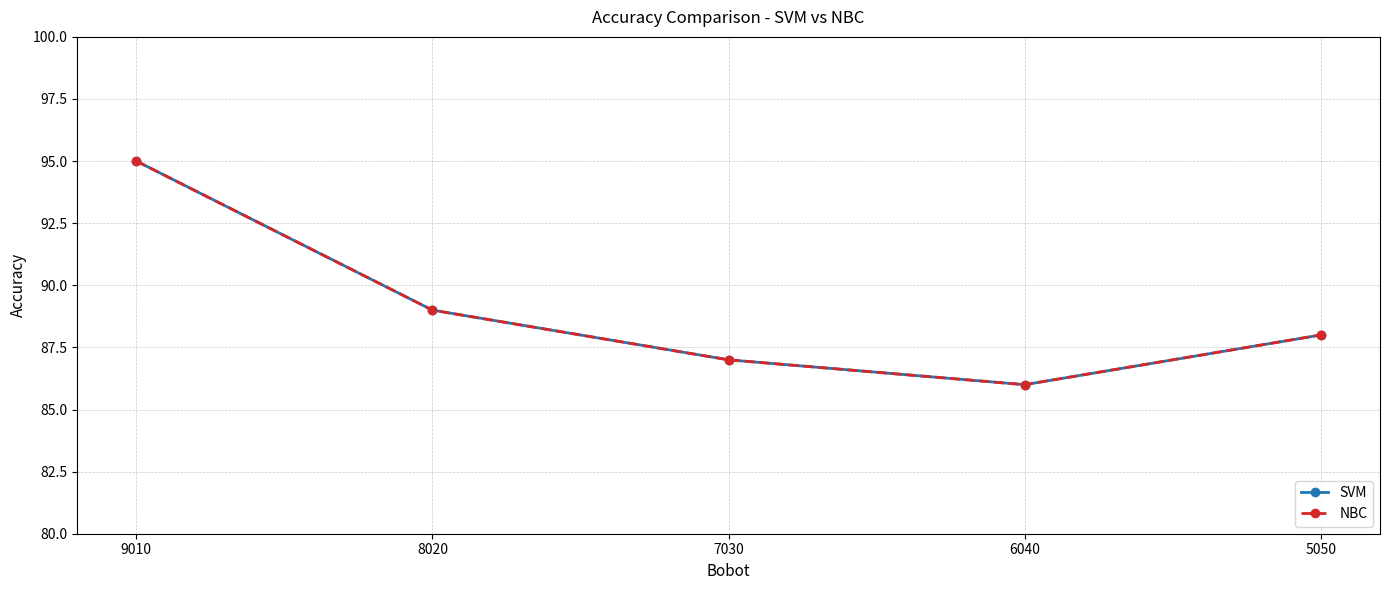

What is the maximum value shown in the chart?

95